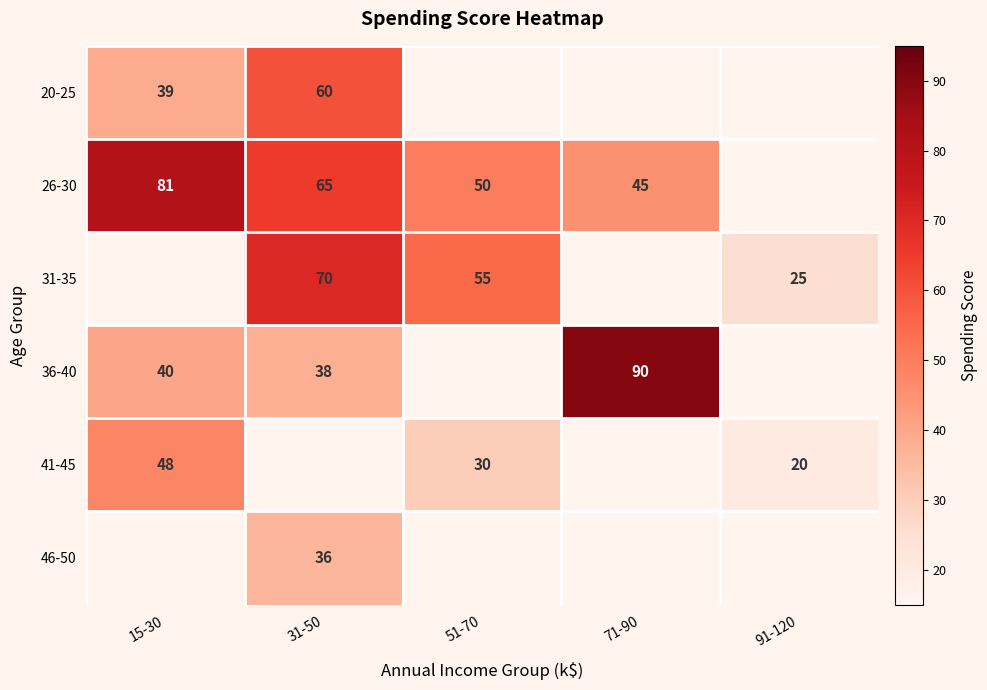

The value of 31-35 at 91-120 is 17. True or false?

False